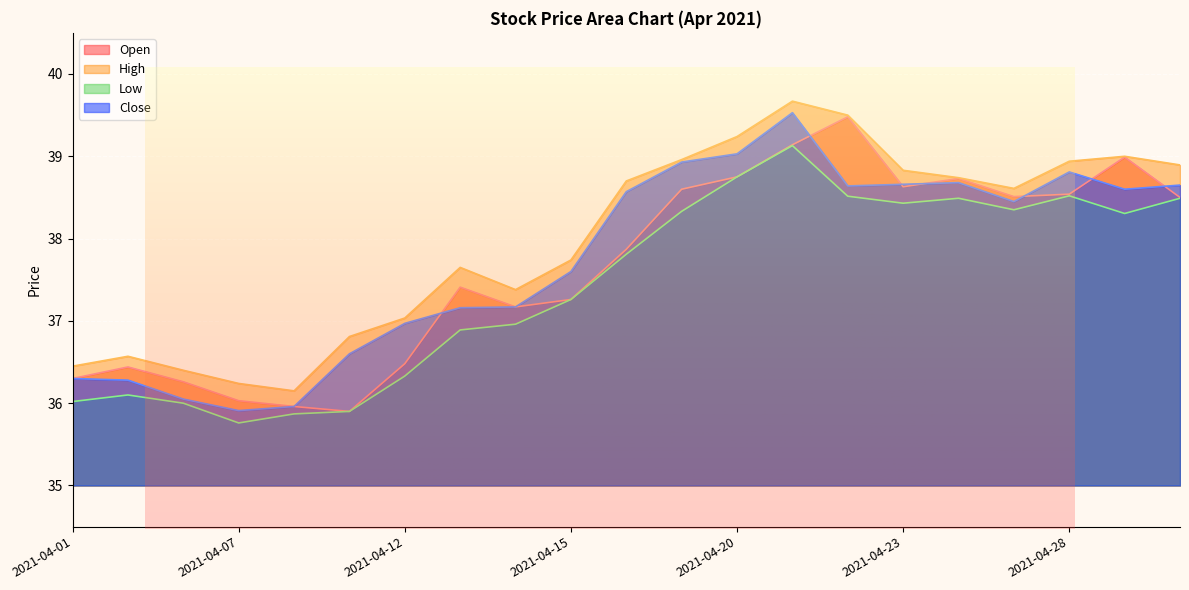

Count the number of data series in this chart.

4